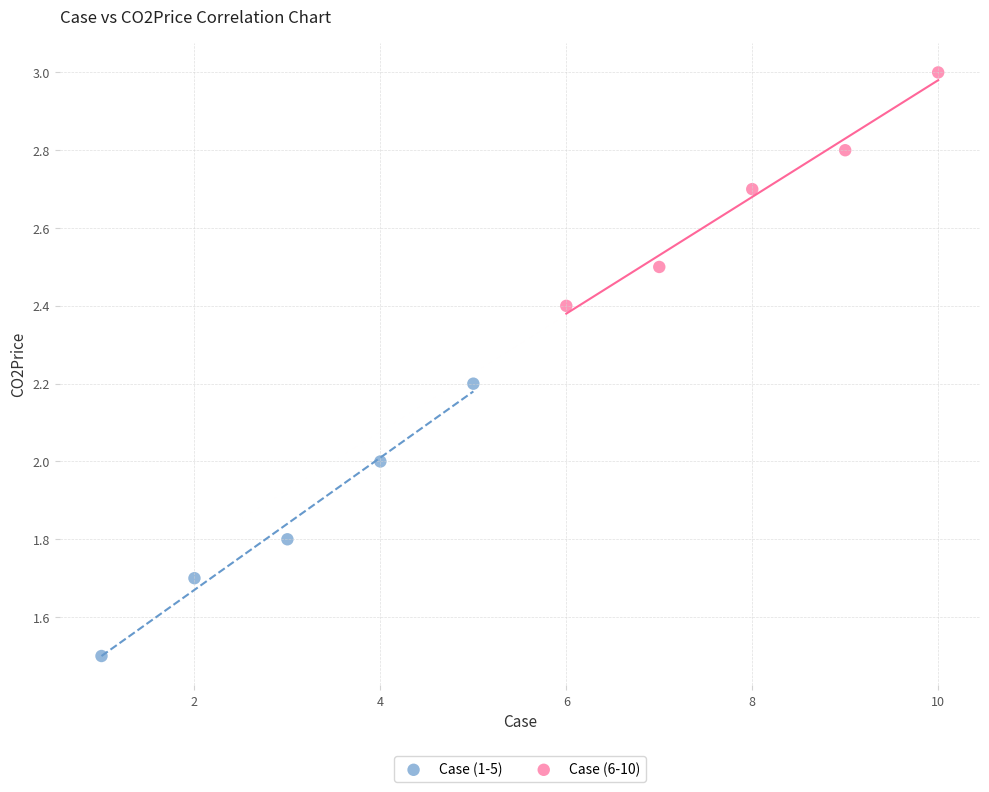

Which series contains the highest Y value?

Case (6-10)